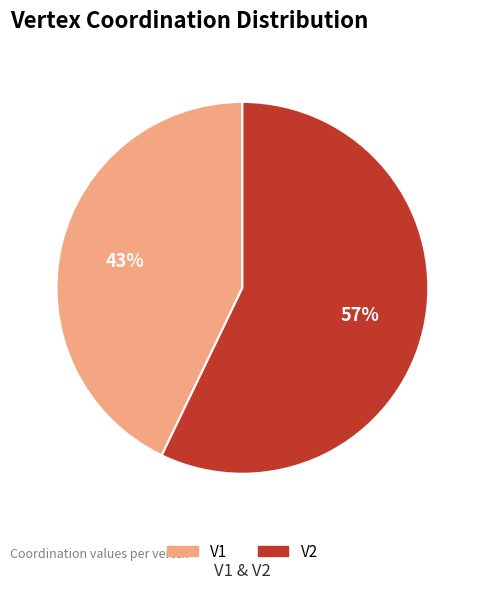

What is the largest slice in the pie chart?

V2